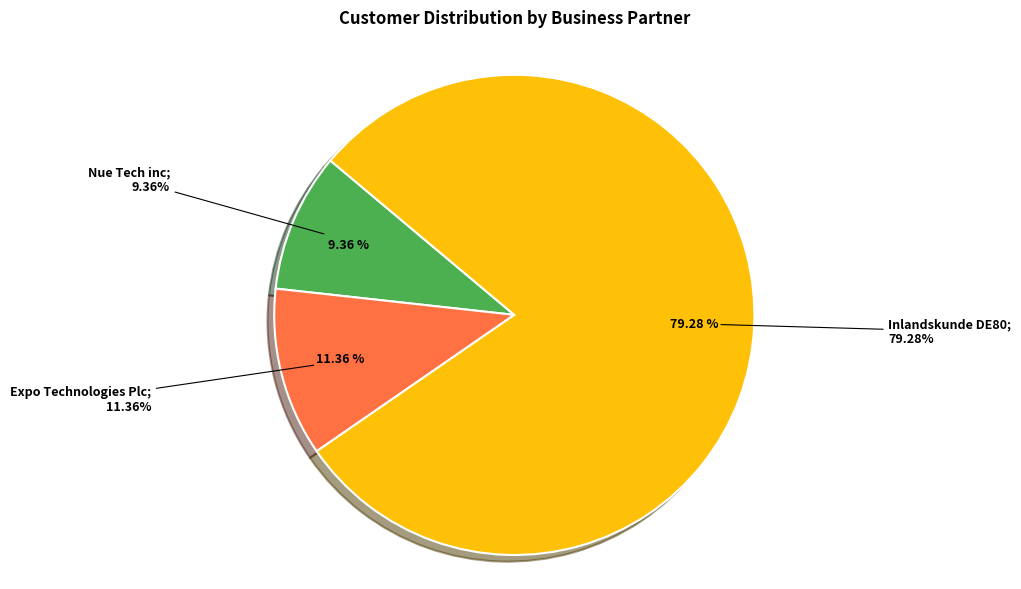

Between Inlandskunde DE80 and Expo Technologies Plc, which is larger?

Inlandskunde DE80